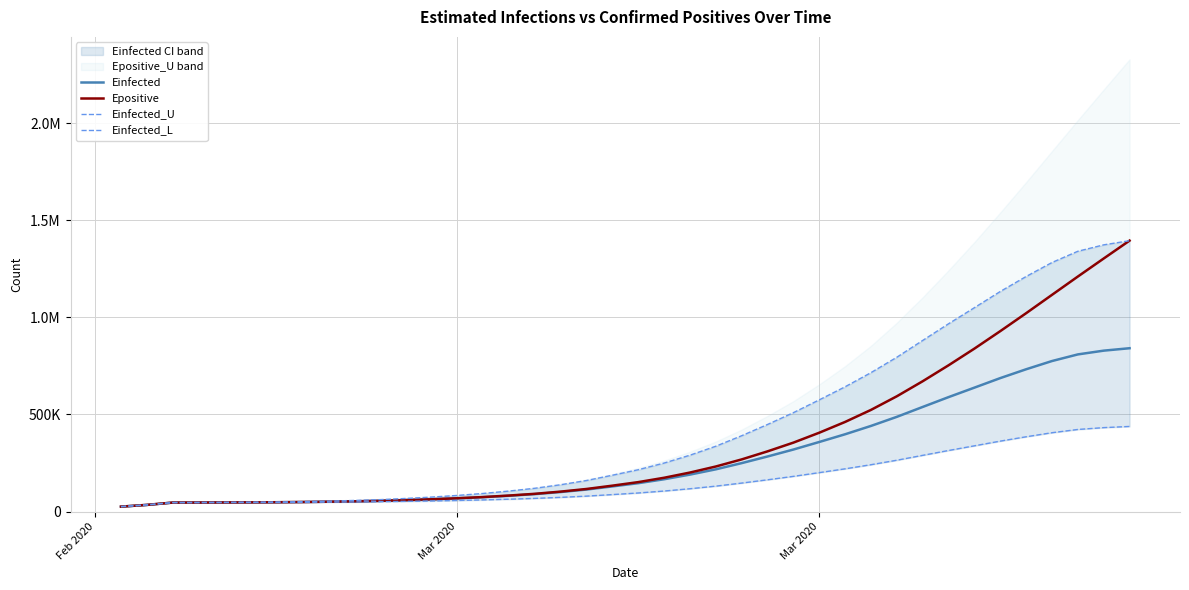

Is this an area chart (filled region under the line)?

No